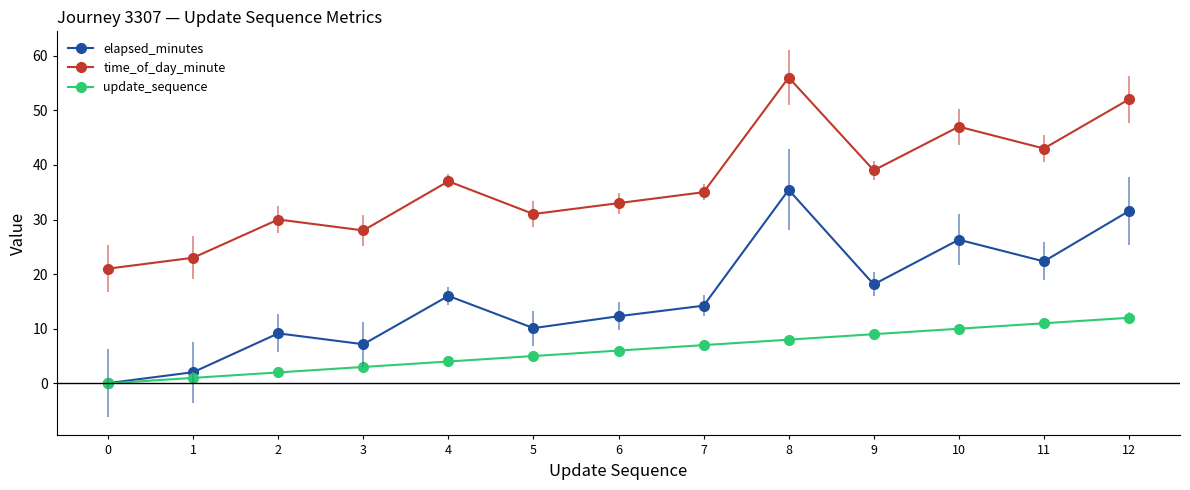

True or false: update_sequence and time_of_day_minute intersect in this chart.

False